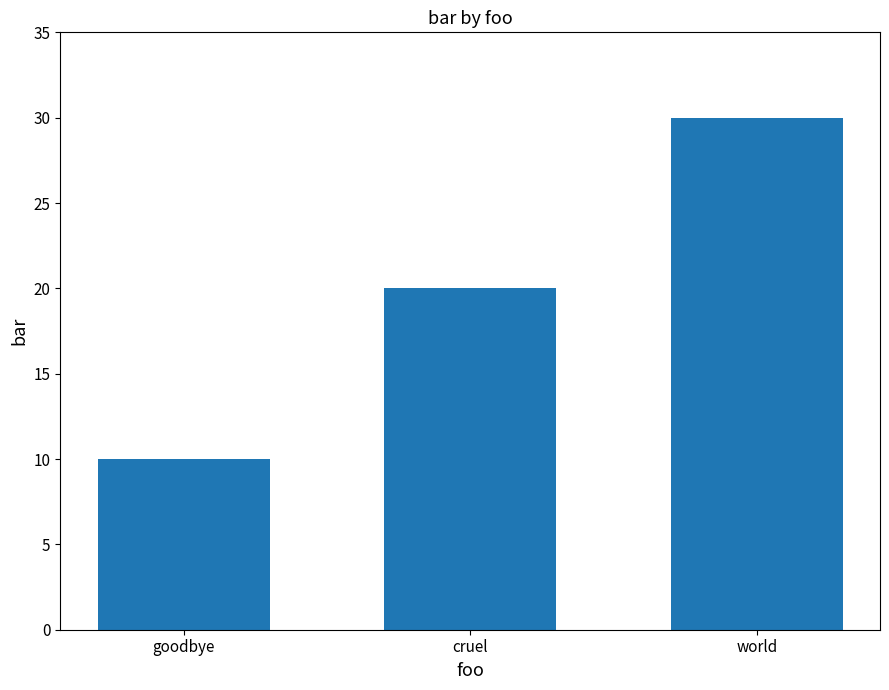

Approximately how many times larger is the value at world compared to goodbye?

3.0